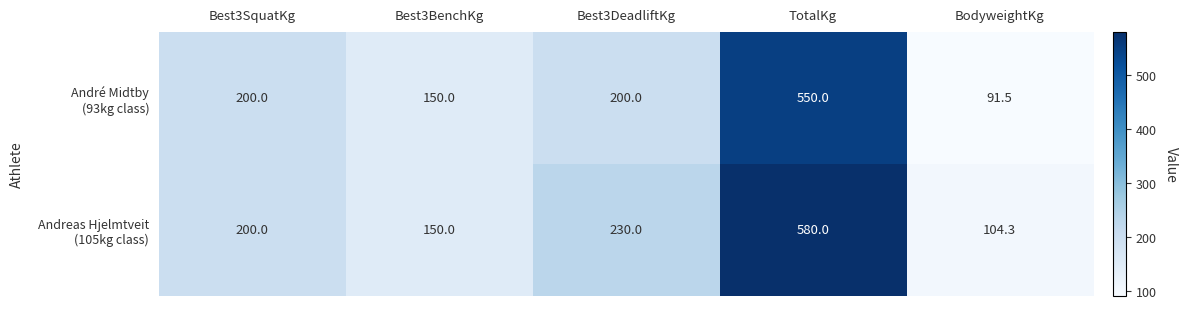

Which label corresponds to the smallest value in the chart?

BodyweightKg